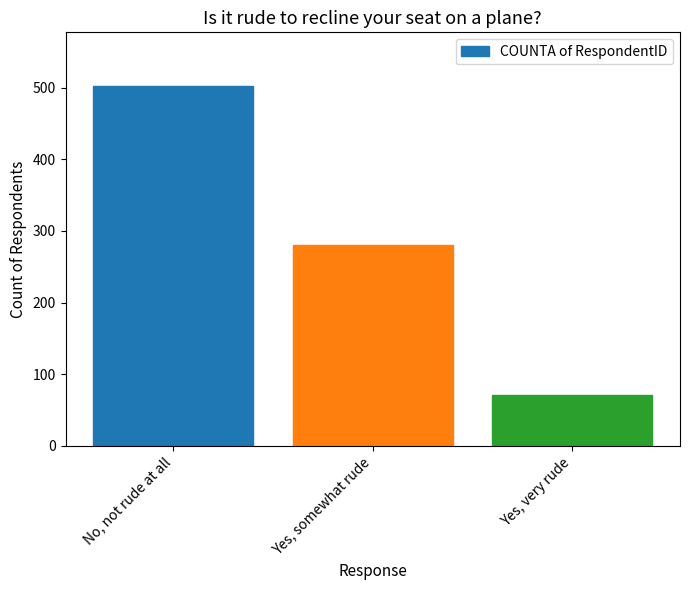

Count the number of categories in the chart.

3